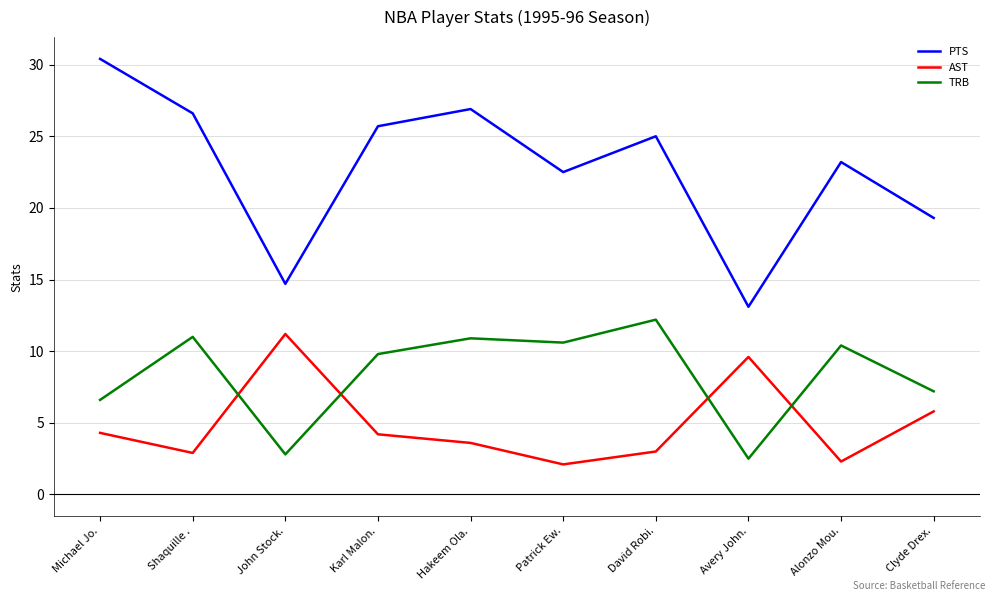

What position from the right is David Robi.?

4